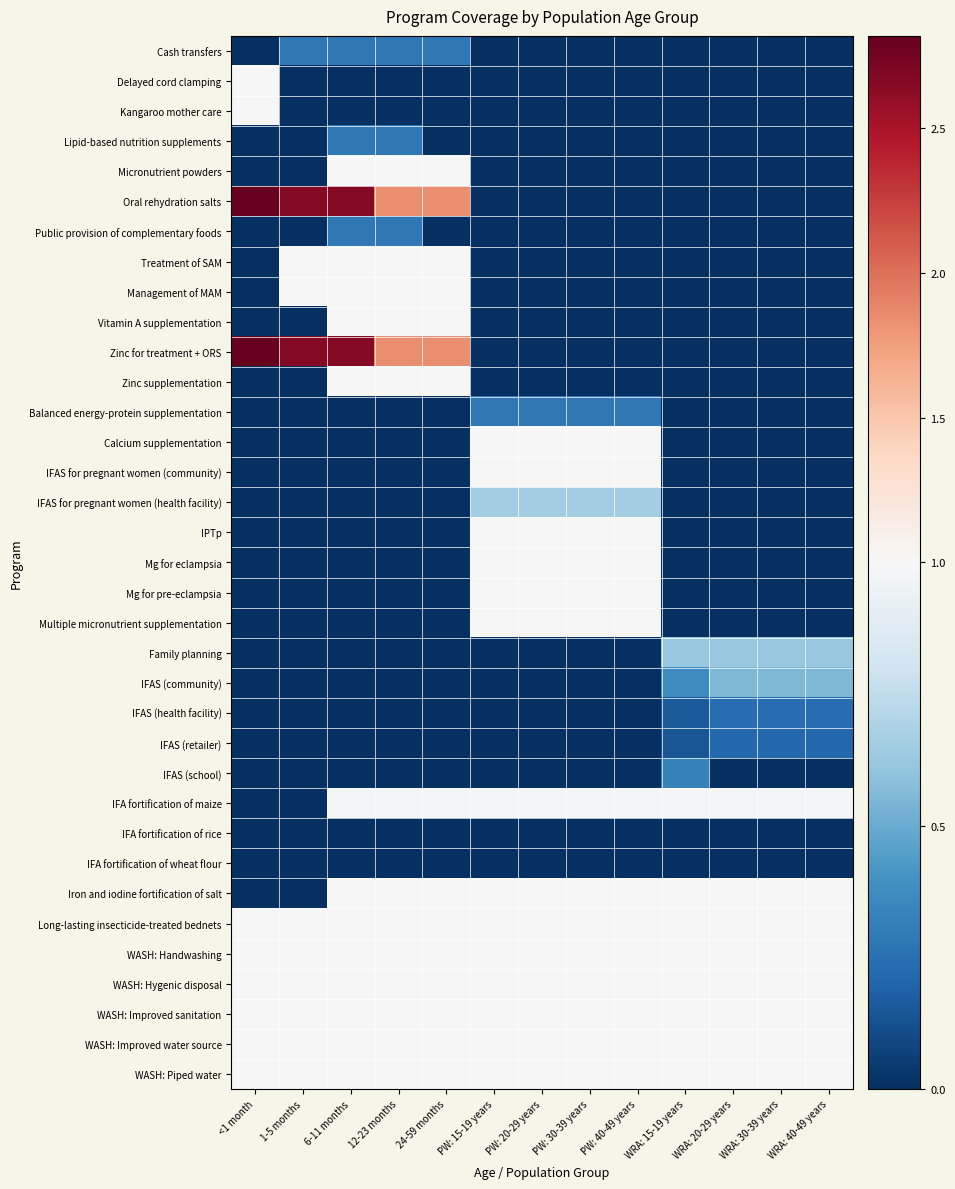

List the series in order of their peak value, highest first.

Oral rehydration salts, Zinc for treatment + ORS, Delayed cord clamping, Kangaroo mother care, Micronutrient powders, Treatment of SAM, Management of MAM, Vitamin A supplementation, Zinc supplementation, Calcium supplementation, IFAS for pregnant women (community), IPTp, Mg for eclampsia, Mg for pre-eclampsia, Multiple micronutrient supplementation, Iron and iodine fortification of salt, Long-lasting insecticide-treated bednets, WASH: Handwashing, WASH: Hygenic disposal, WASH: Improved sanitation, WASH: Improved water source, WASH: Piped water, IFA fortification of maize, IFAS for pregnant women (health facility), Family planning, IFAS (community), IFAS (school), Cash transfers, Lipid-based nutrition supplements, Public provision of complementary foods, Balanced energy-protein supplementation, IFAS (health facility), IFAS (retailer), IFA fortification of rice, IFA fortification of wheat flour